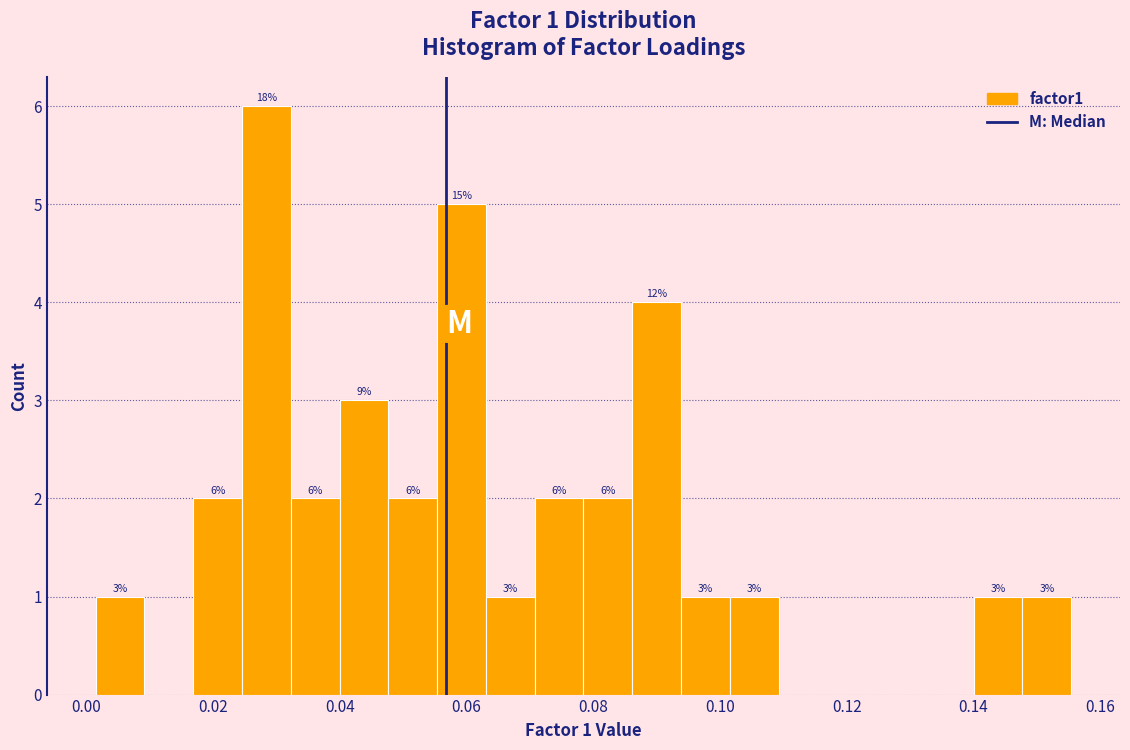

Around what value on the x-axis is the tallest bar? Give the approximate position of its centre, as read against the axis.

0.028